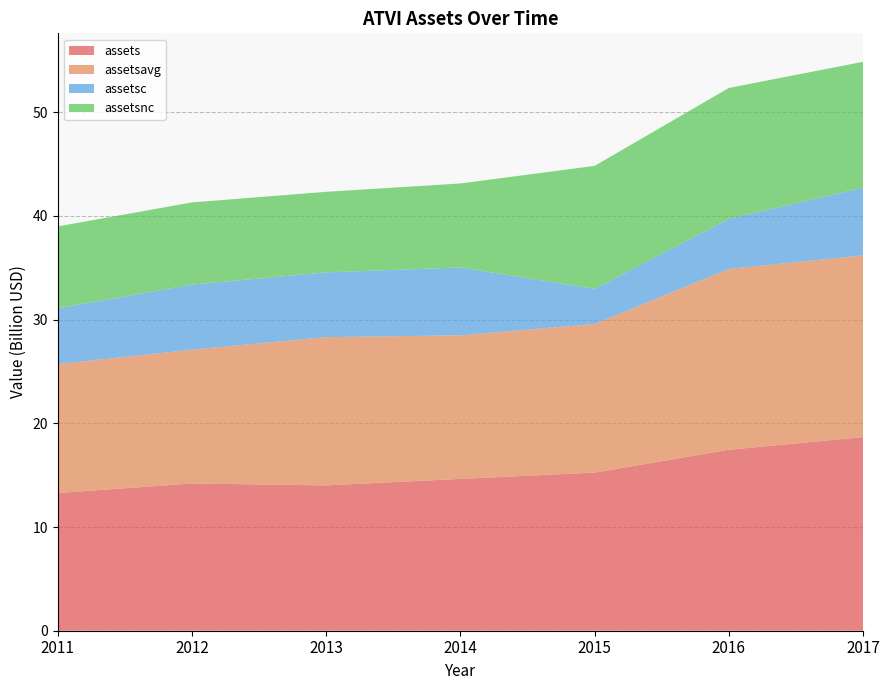

Reading left to right, extract all data points from this chart.

assets: 13277000000	14200000000	14012000000	14642000000	15246000000	17452000000	18668000000
assetsavg: 12434750000	12903000000	14302000000	13846250000	14335000000	17435250000	17528750000
assetsc: 5380000000	6274000000	6241000000	6541000000	3387000000	4830000000	6520000000
assetsnc: 7897000000	7926000000	7771000000	8101000000	11859000000	12622000000	12148000000